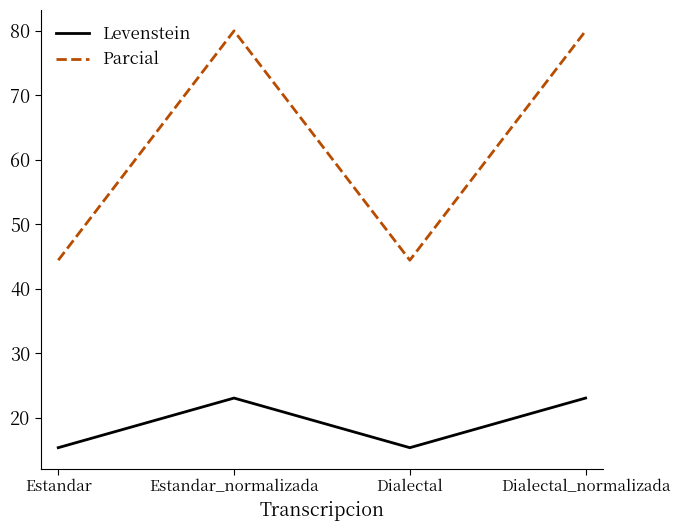

Reading right to left, what are all the values shown in this chart?

Levenstein: Dialectal_normalizada=23.1	Dialectal=15.4	Estandar_normalizada=23.1	Estandar=15.4
Parcial: Dialectal_normalizada=80.0	Dialectal=44.4	Estandar_normalizada=80.0	Estandar=44.4